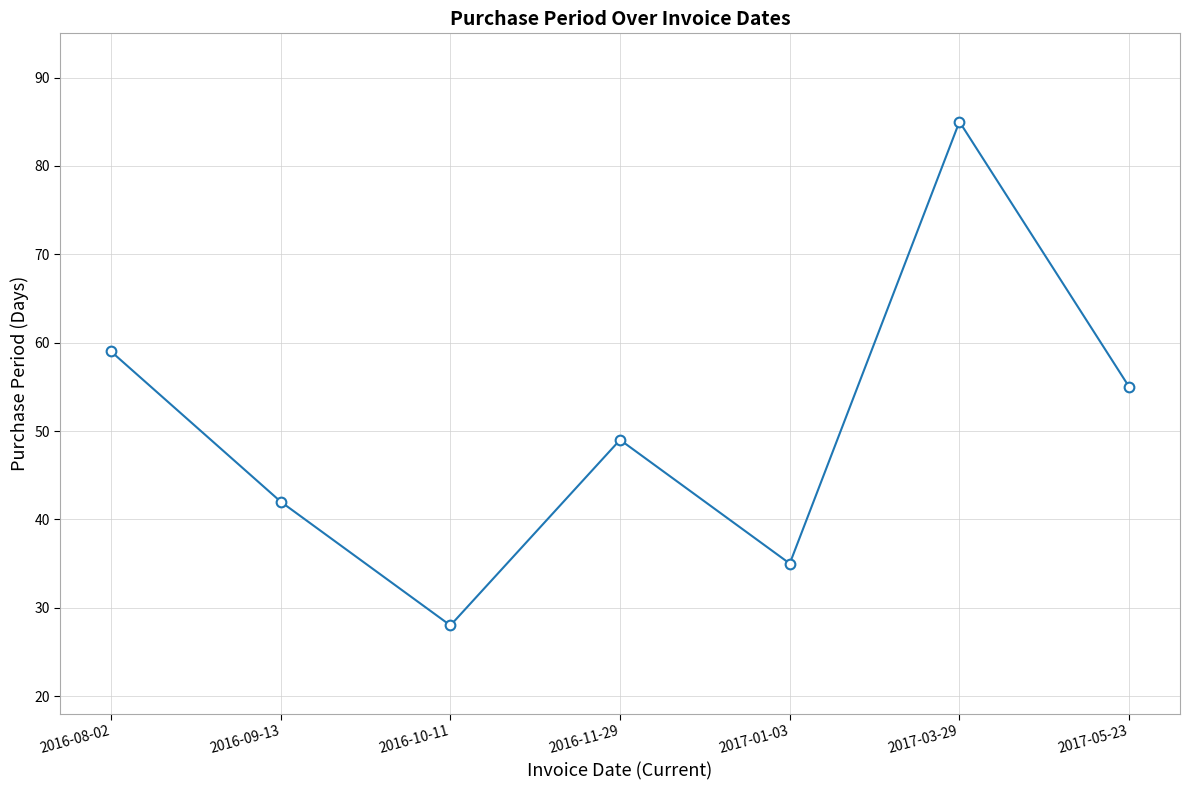

Which label corresponds to the smallest value in the chart?

2016-10-11